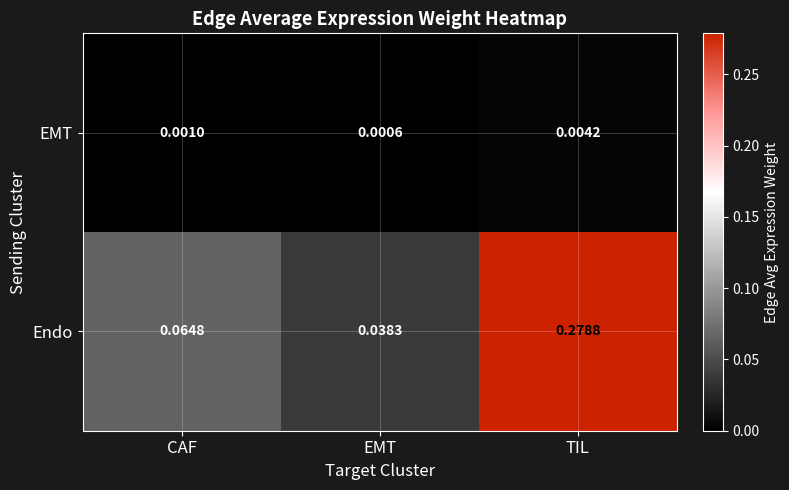

At which label is Endo closest to 0?

EMT